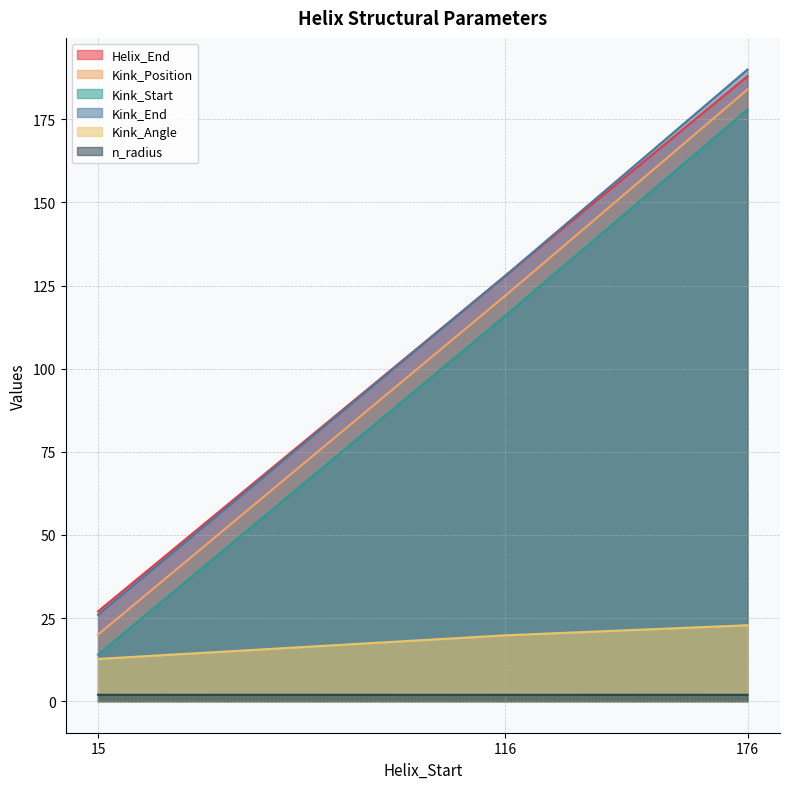

What is the lowest value of the Kink_Angle series?

12.7